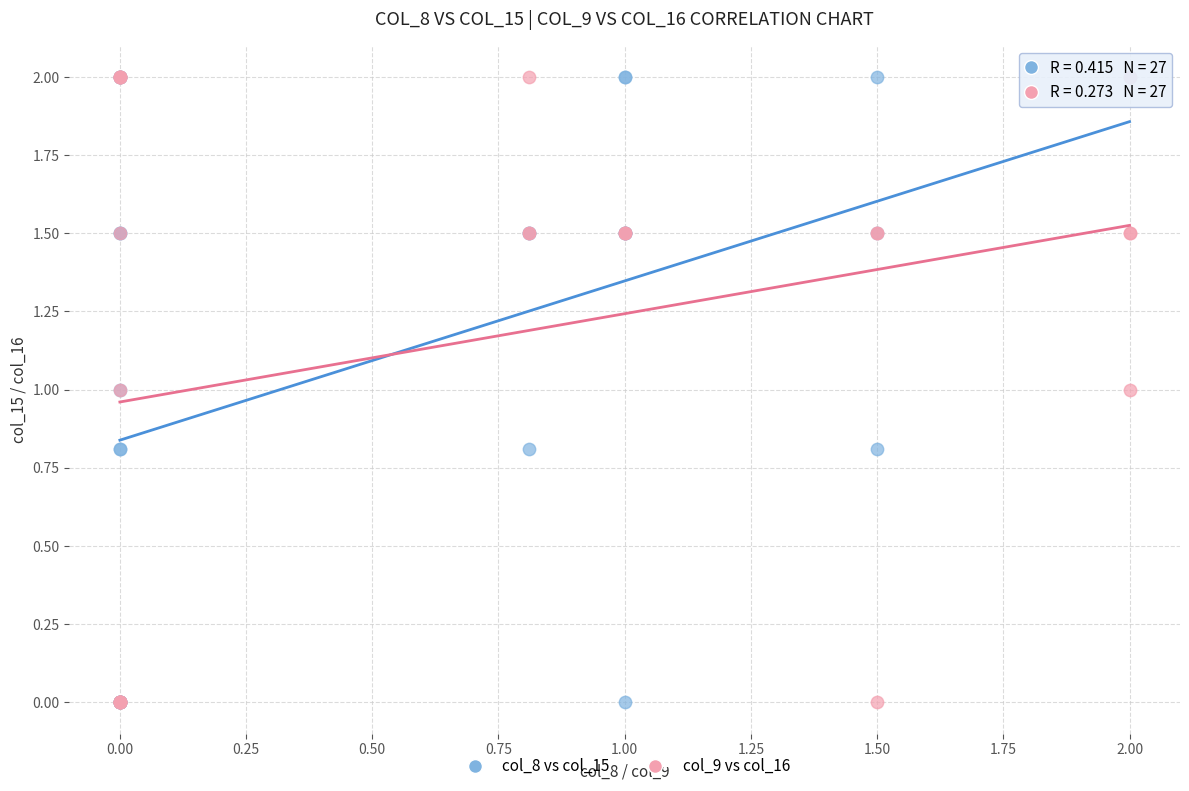

What are all the series names shown in the legend?

col_8 vs col_15, col_9 vs col_16